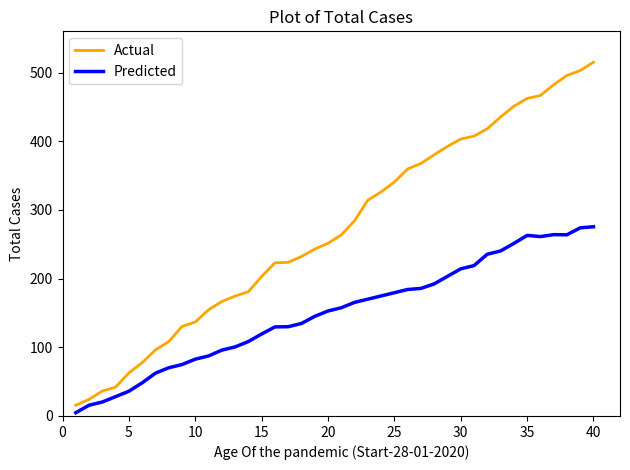

Which series has the widest spread of values?

Actual